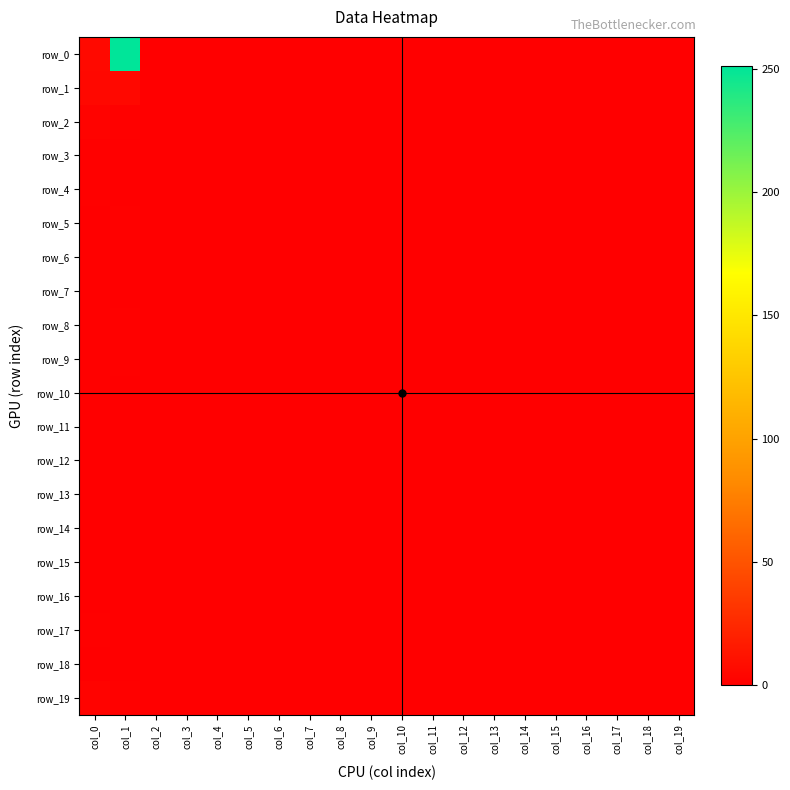

At col_19, list the series in order from largest to smallest.

row_0, row_1, row_2, row_3, row_4, row_5, row_6, row_7, row_8, row_9, row_10, row_11, row_12, row_13, row_14, row_15, row_16, row_17, row_18, row_19